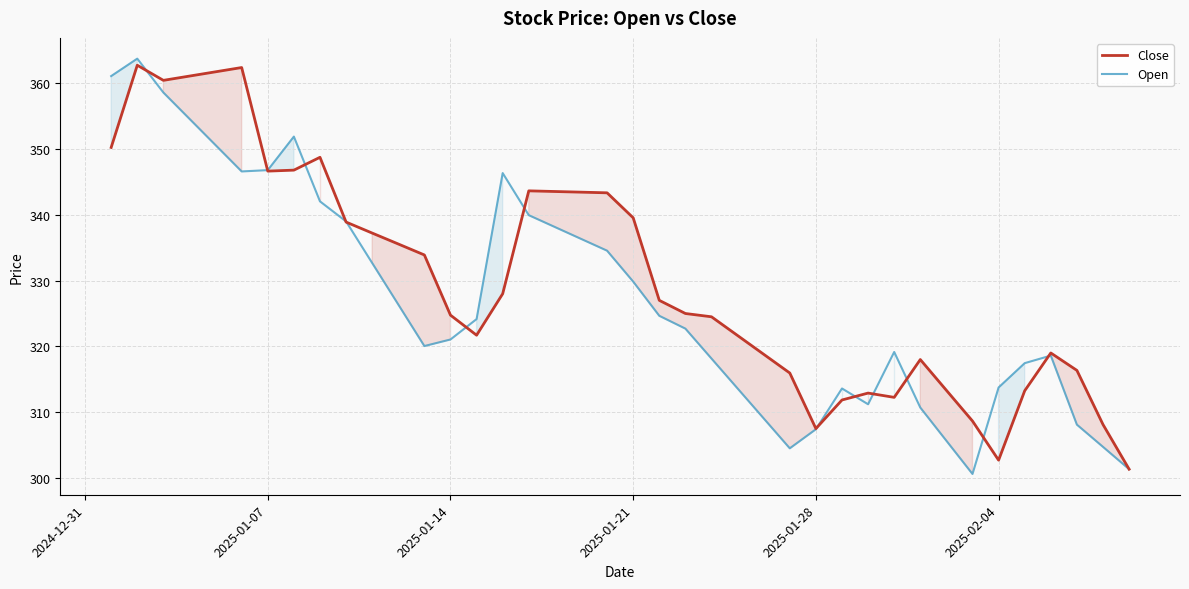

How many interior local valleys does the Close series have?

6